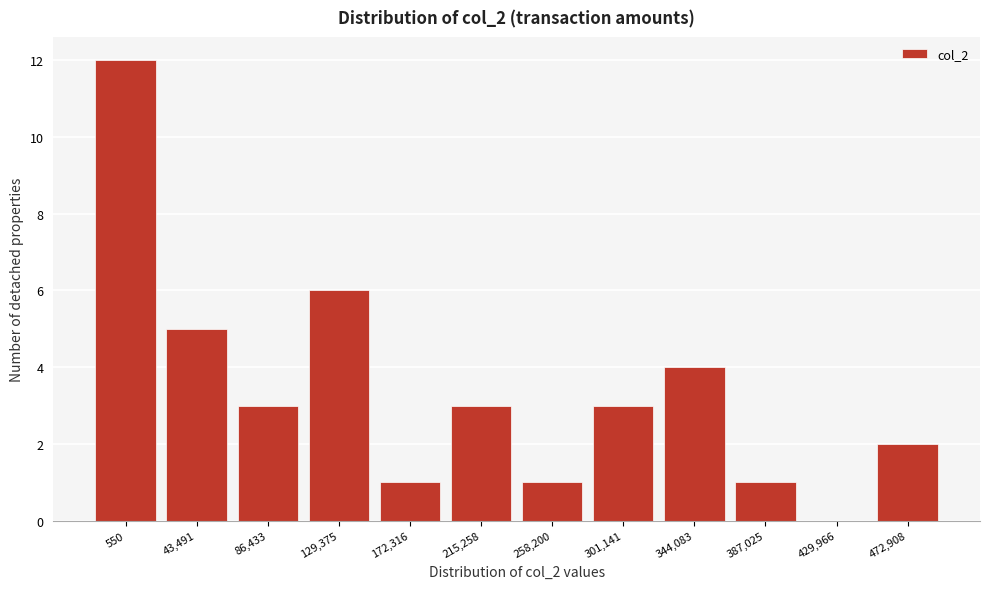

Reading left to right, transcribe all the data shown in this chart.

550=12	43,491=5	86,433=3	129,375=6	172,316=1	215,258=3	258,200=1	301,141=3	344,083=4	387,025=1	429,966=0	472,908=2